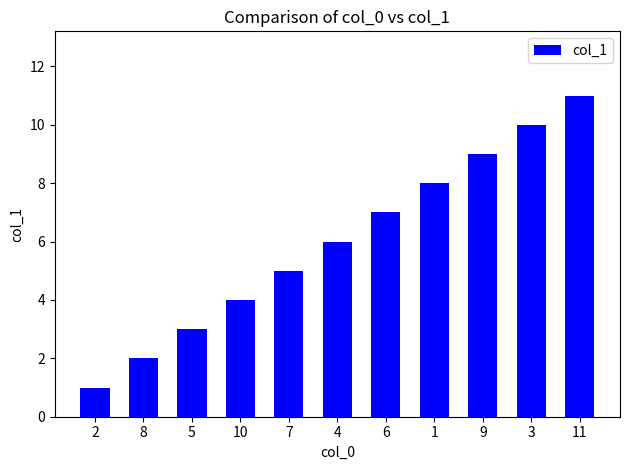

The chart shows a value of 3 at 5. True or false?

True